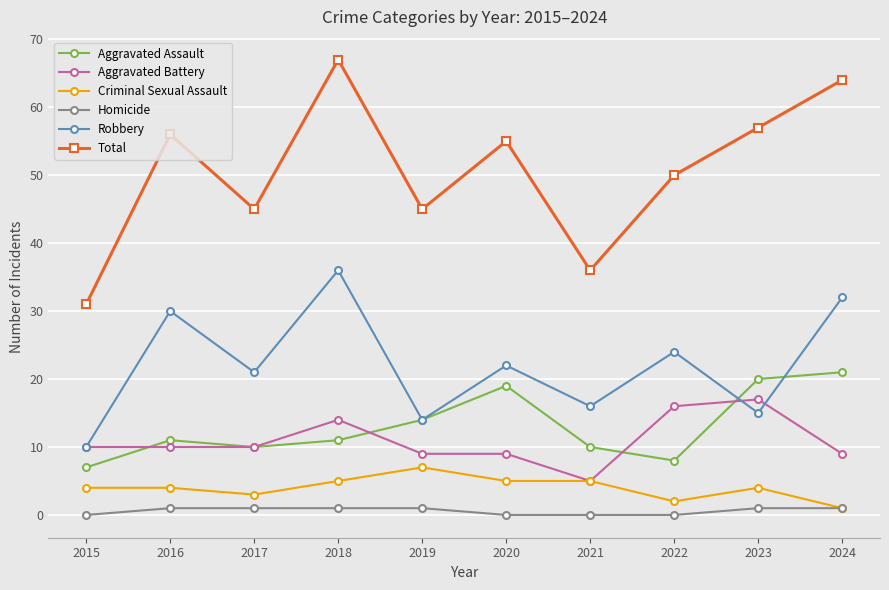

True or false: Robbery and Aggravated Battery intersect in this chart.

True